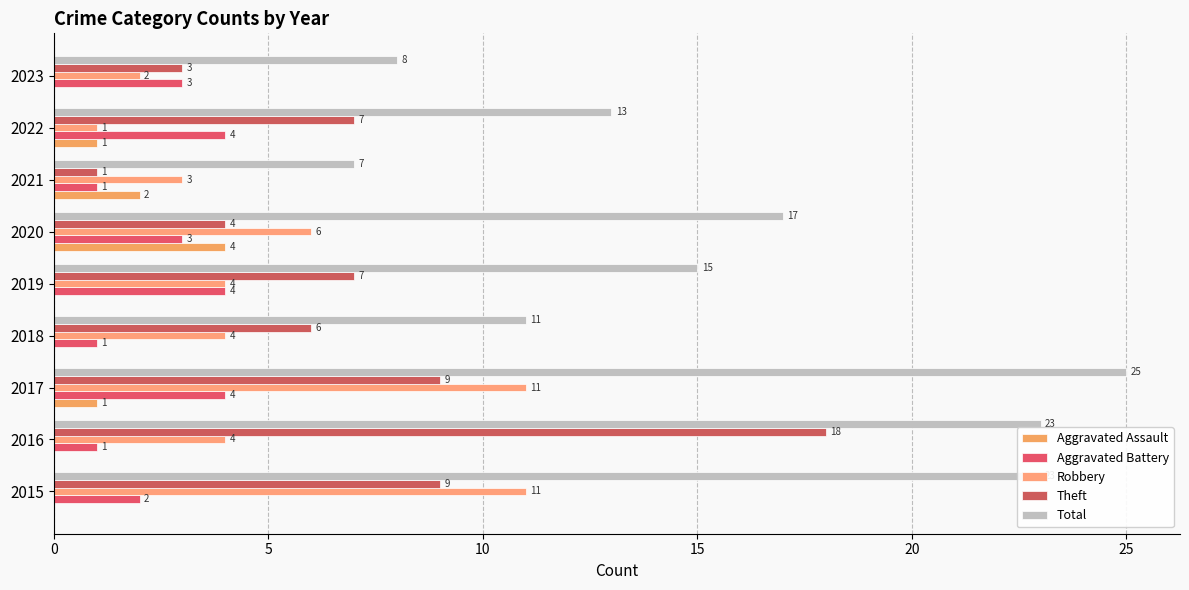

How many distinct data groups are displayed?

5